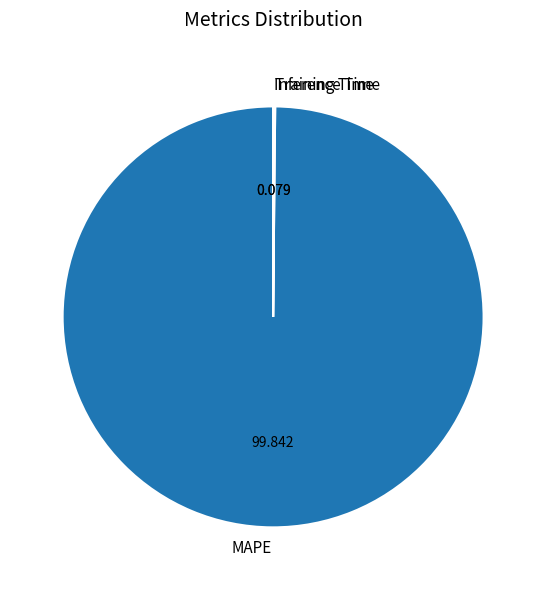

Does any single category account for the majority?

Yes